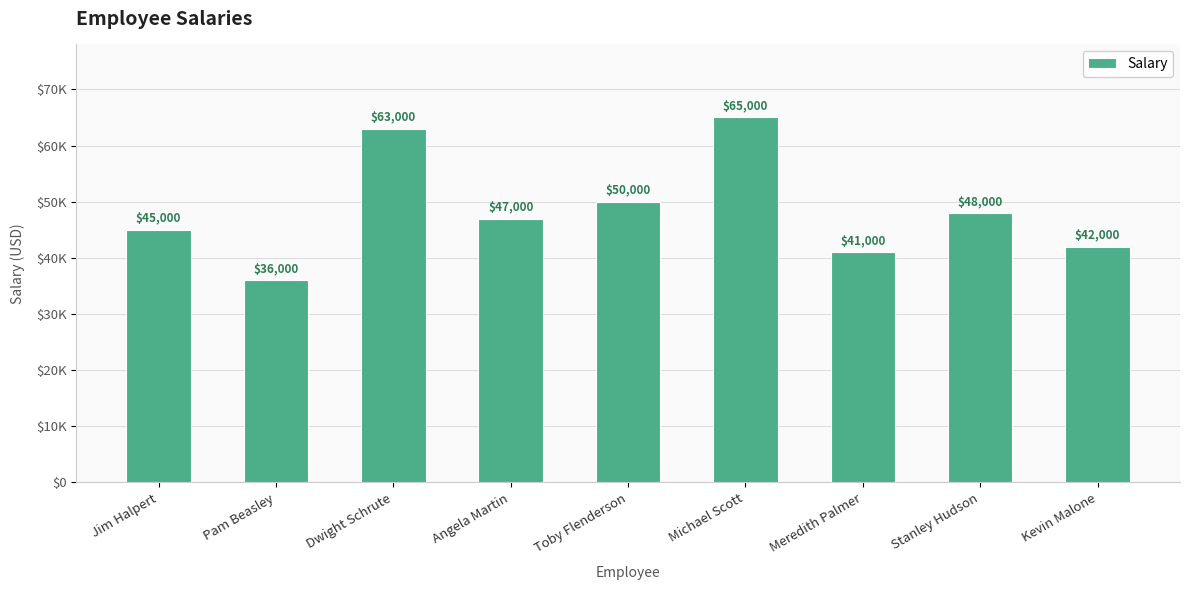

Are the bars horizontal?

No